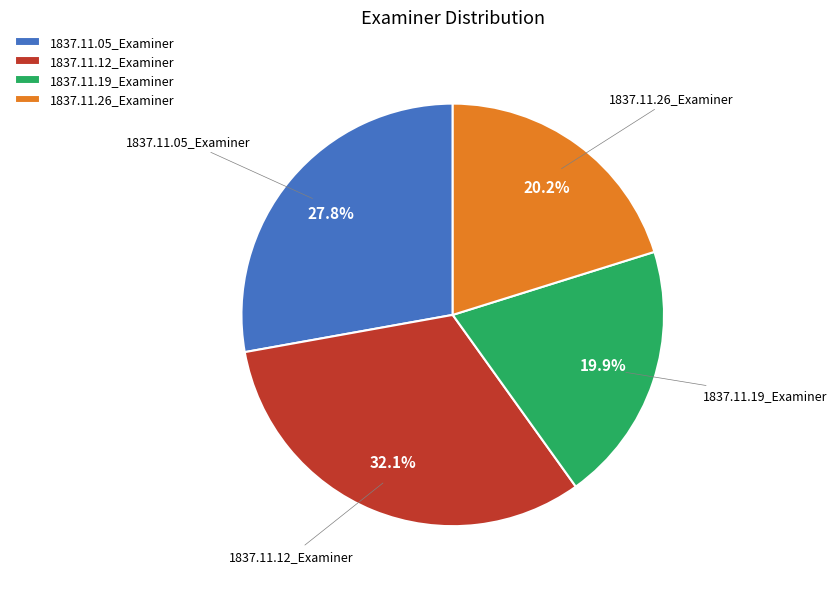

What percentage is the 1837.11.05_Examiner slice, to the nearest percent?

28%